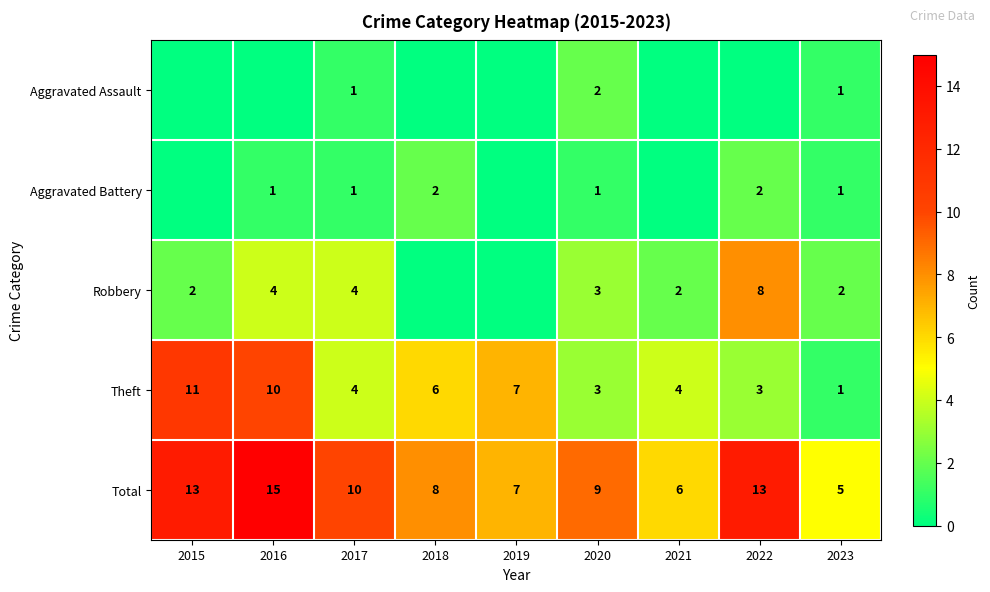

Is it true that Robbery equals 3 at 2021?

False